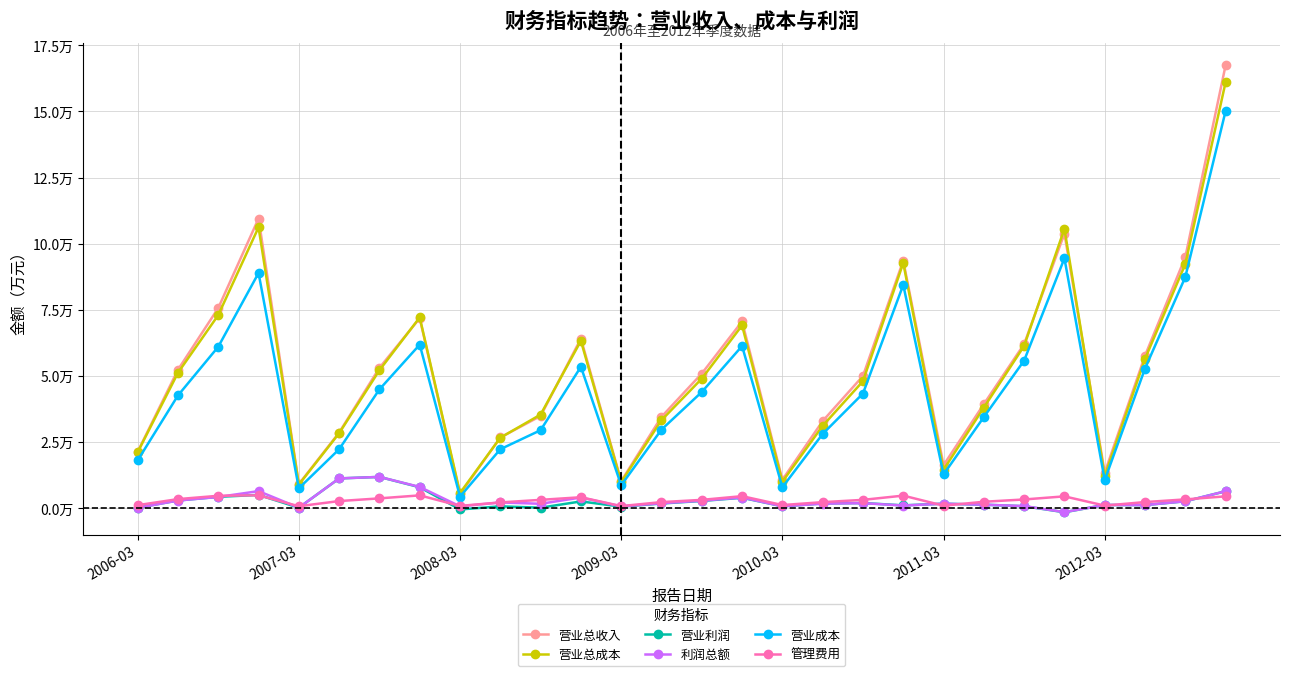

How many interior local peaks does the 管理费用 series have?

6